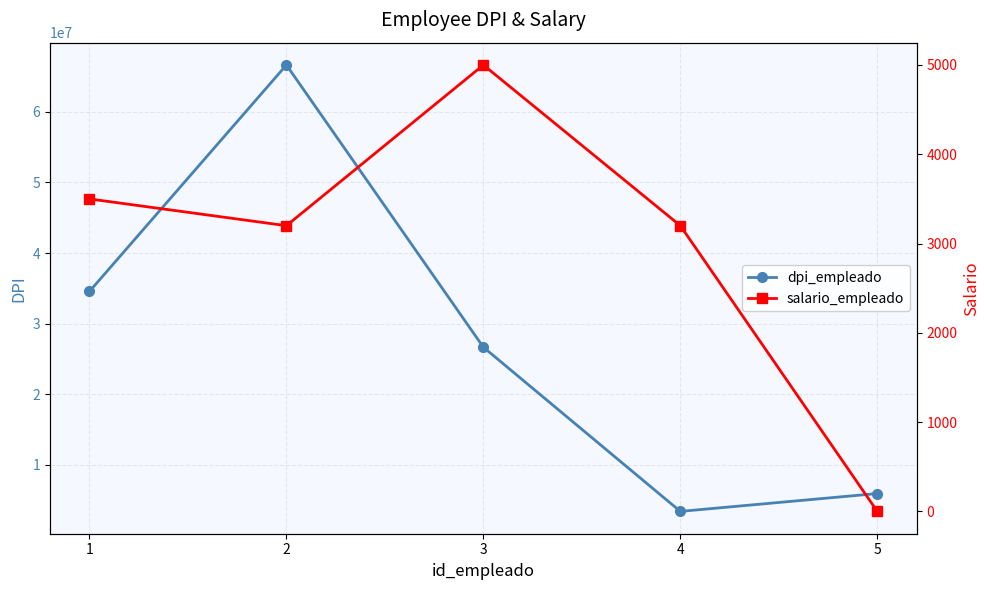

What is the difference between the maximum and minimum values in the dpi_empleado series?

63288922